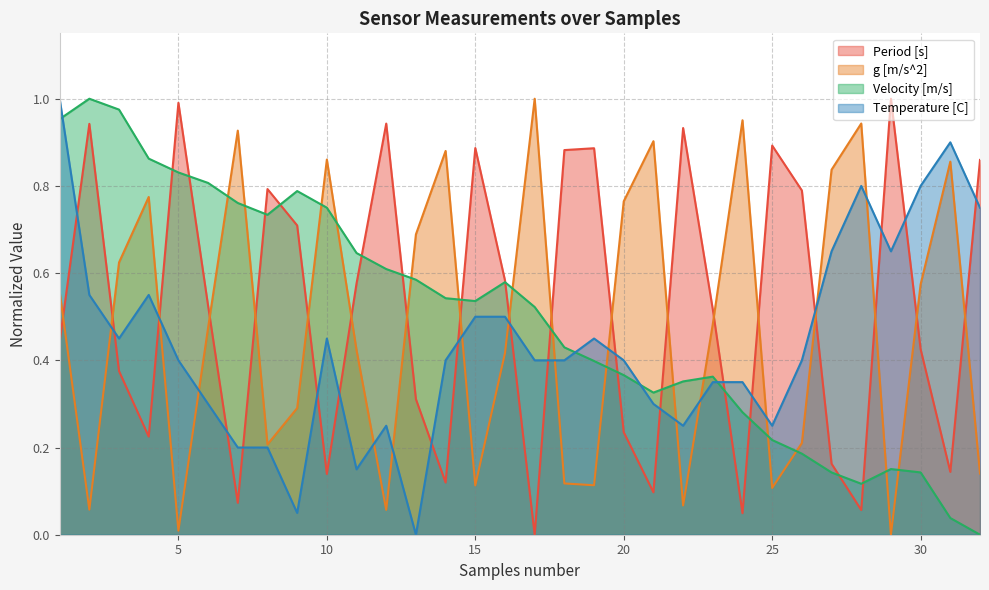

The Velocity [m/s] series shows 0.0 at 32. True or false?

True